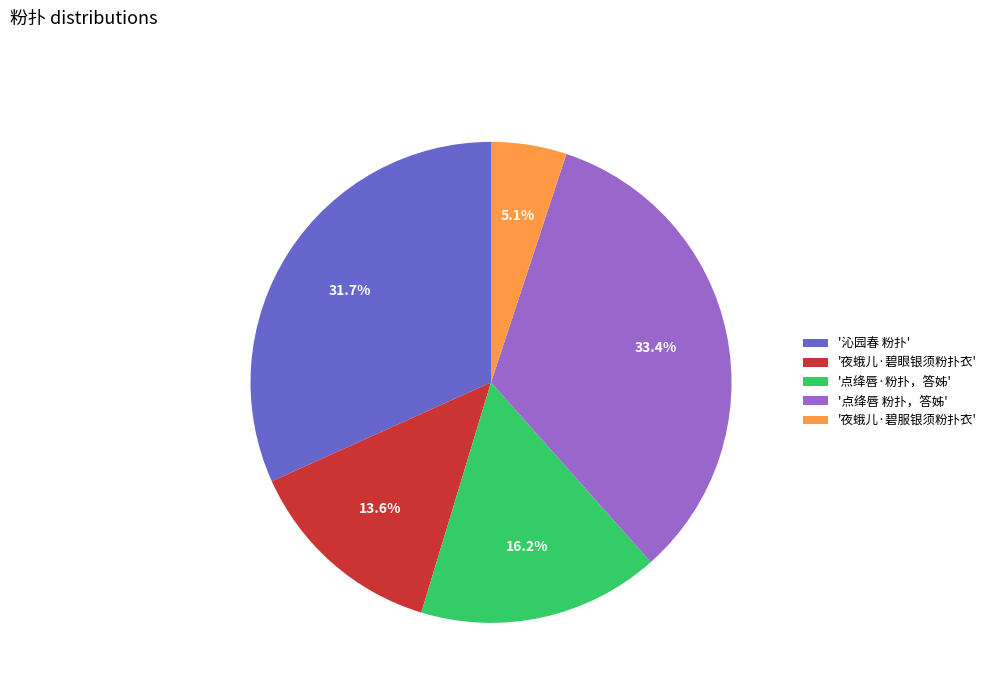

What percentage is NOT represented by '点绛唇·粉扑，答姊'?

83.8%